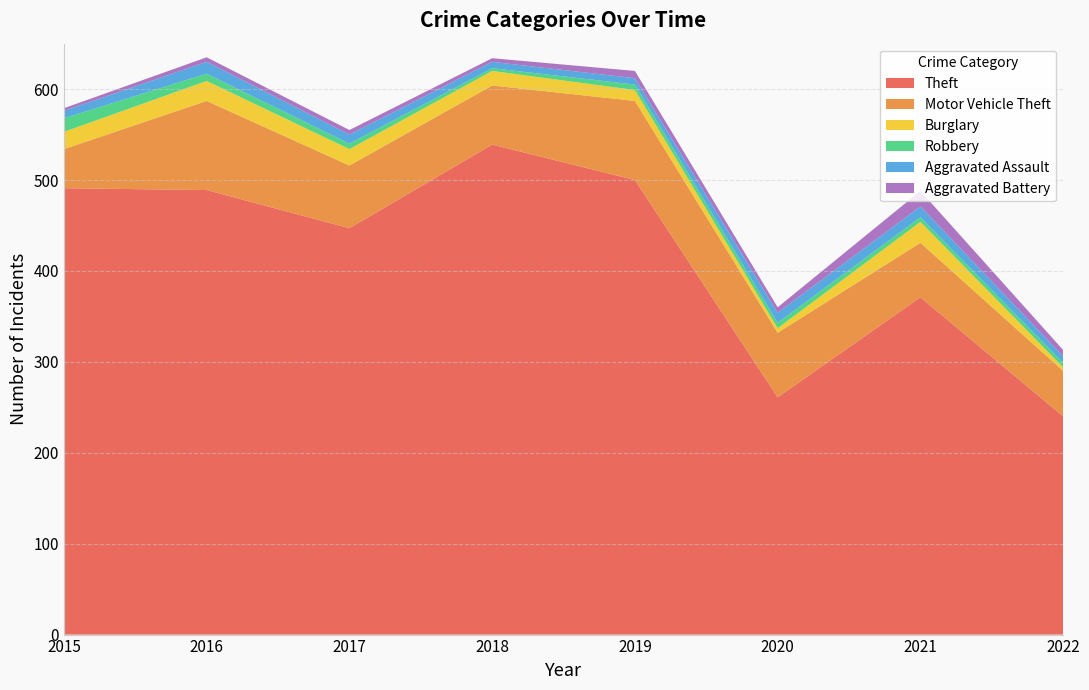

Reading left to right, what are all the values shown in this chart?

Theft: 491	489	447	539	500	261	371	240
Motor Vehicle Theft: 43	98	69	65	87	71	60	50
Burglary: 19	22	18	16	12	5	23	4
Robbery: 15	8	6	3	6	6	5	5
Aggravated Assault: 8	13	10	7	7	11	12	7
Aggravated Battery: 3	5	5	4	8	6	17	7